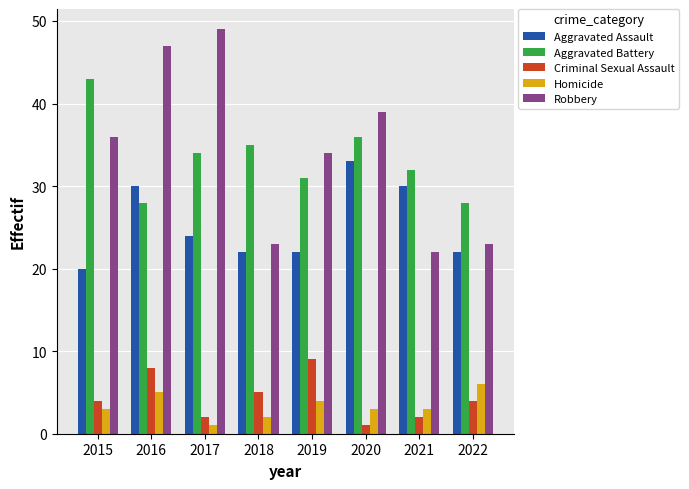

Is the value of Criminal Sexual Assault at 2019 greater than the value of Aggravated Battery at 2016?

No